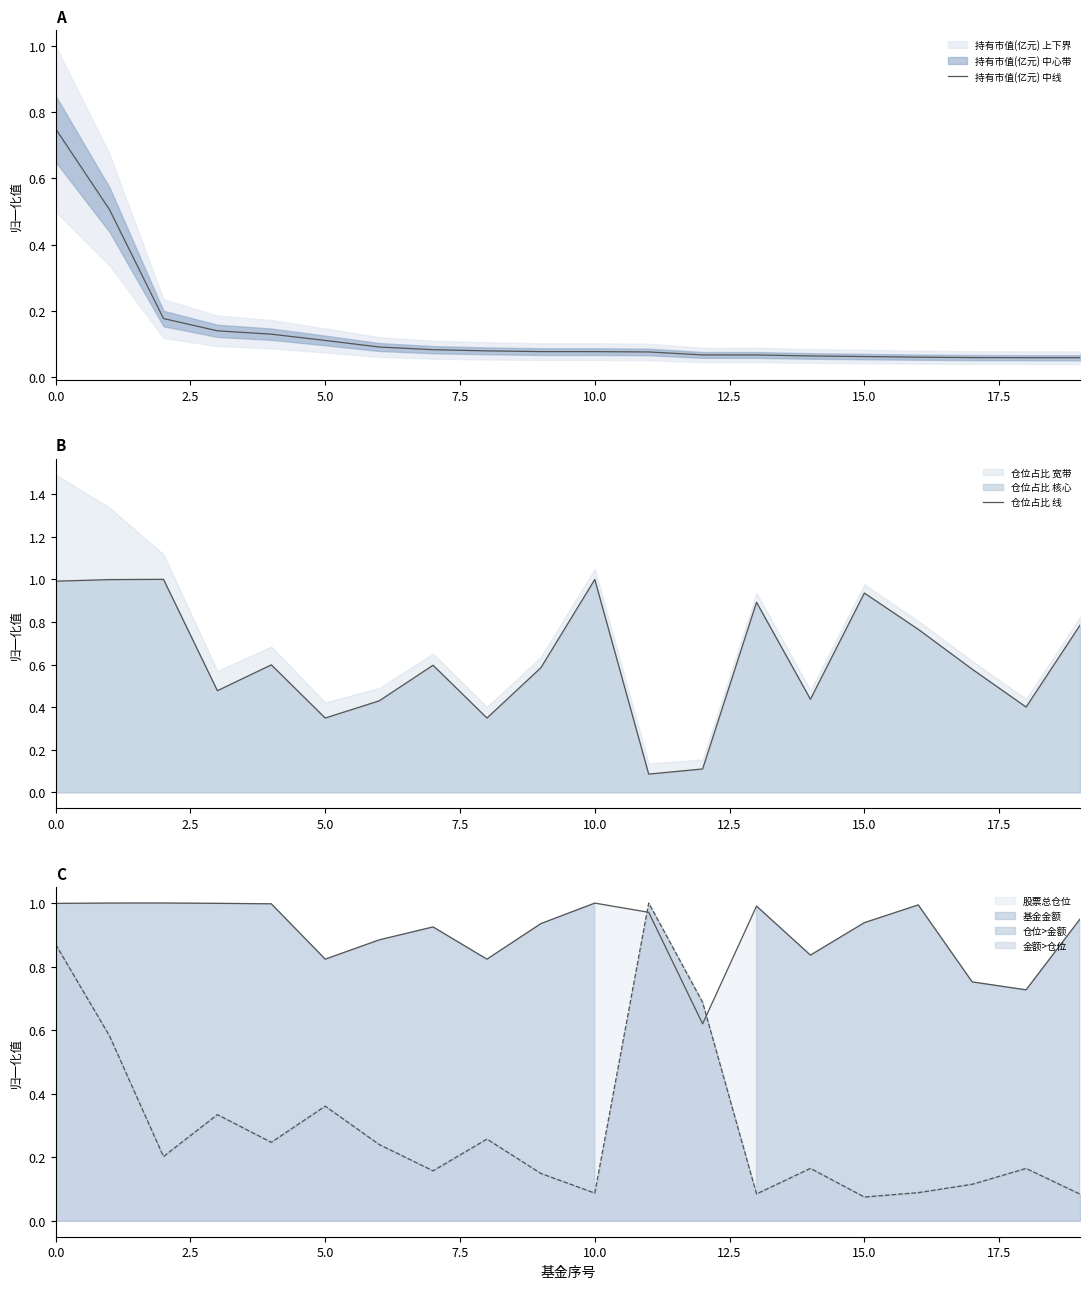

Does the chart display data point markers on the line(s)?

No